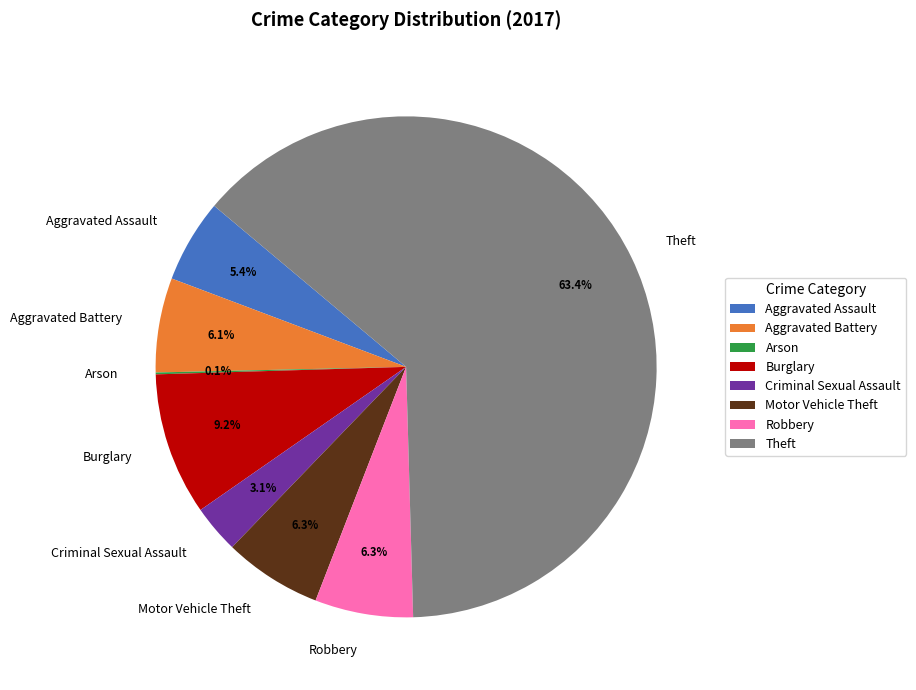

Between Burglary and Criminal Sexual Assault, which is larger?

Burglary